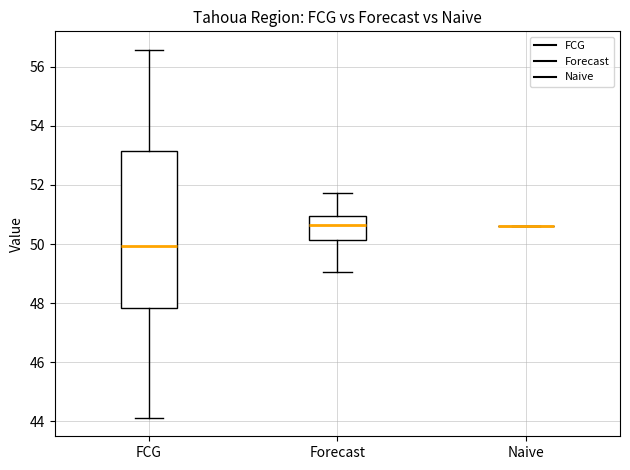

Where is the lower edge of the box for FCG on the y-axis? The values are not printed on the chart, so give them approximately, as read against the axis.

47.8